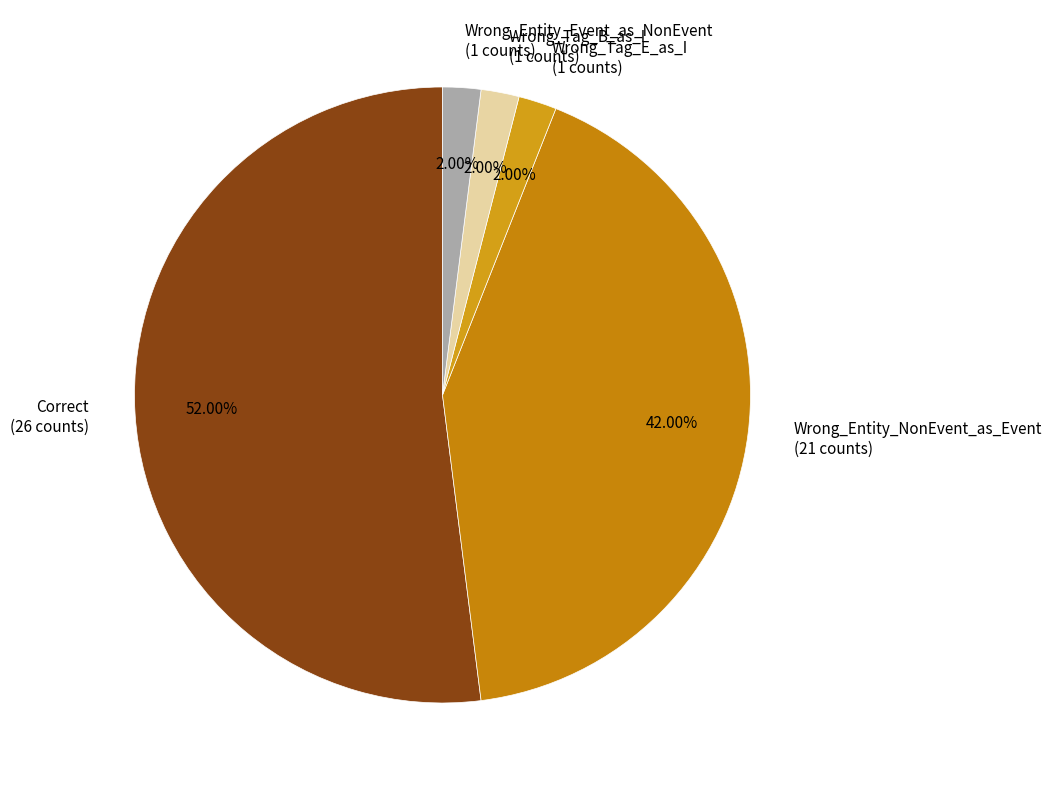

What is the largest slice in the pie chart?

Correct